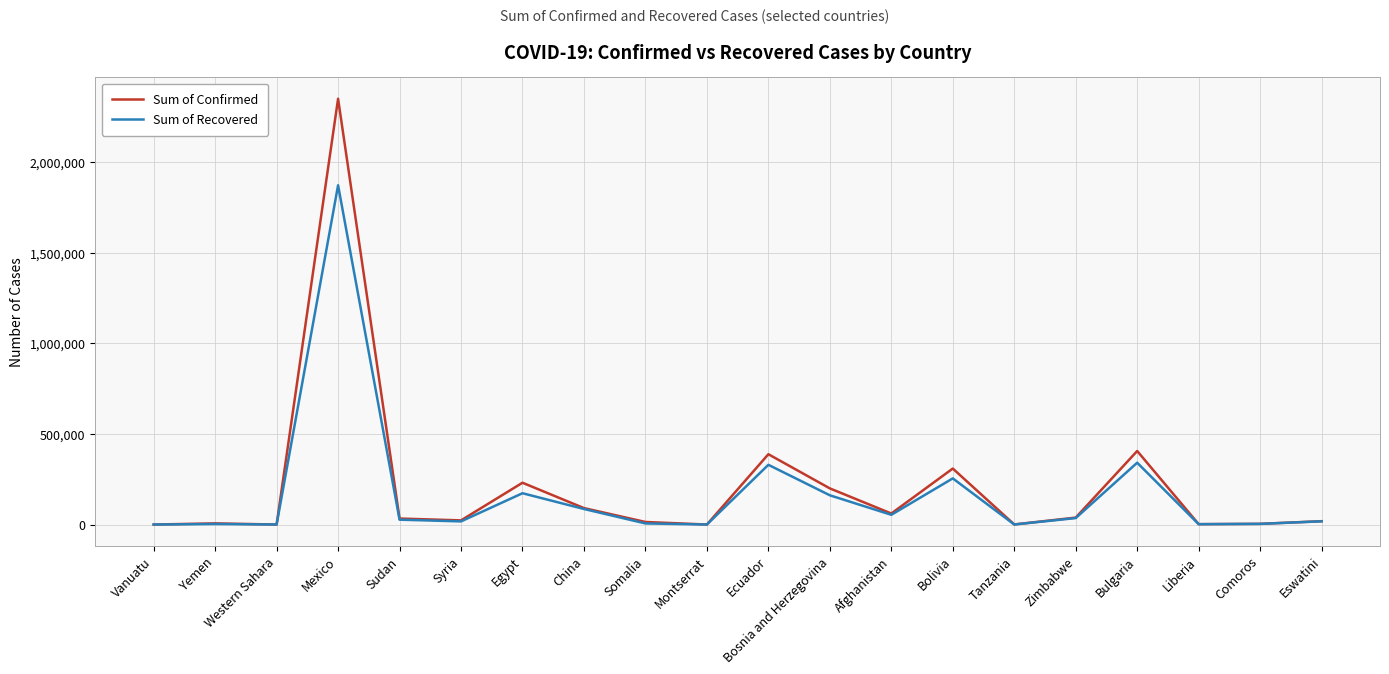

Which series changed the most between Western Sahara and China?

Sum of Confirmed